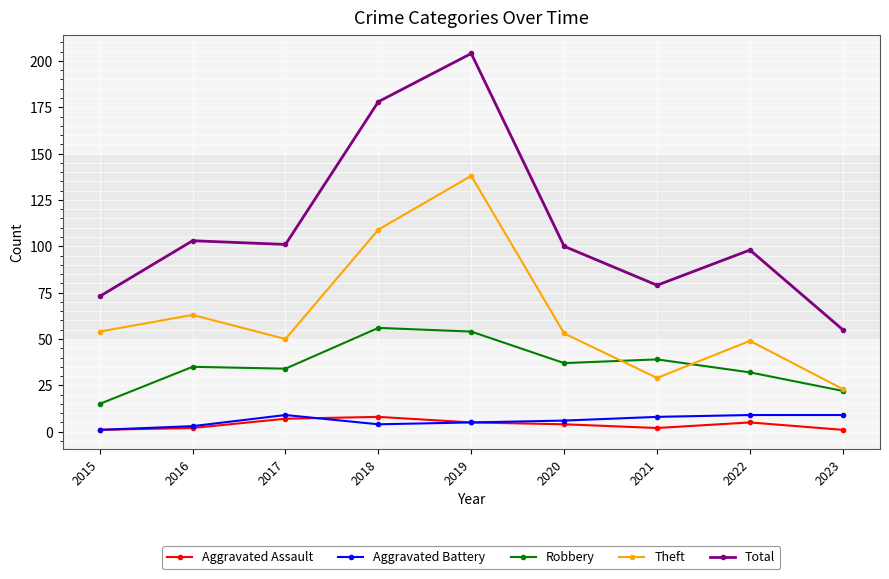

The value of Total at 2016 is 60. True or false?

False